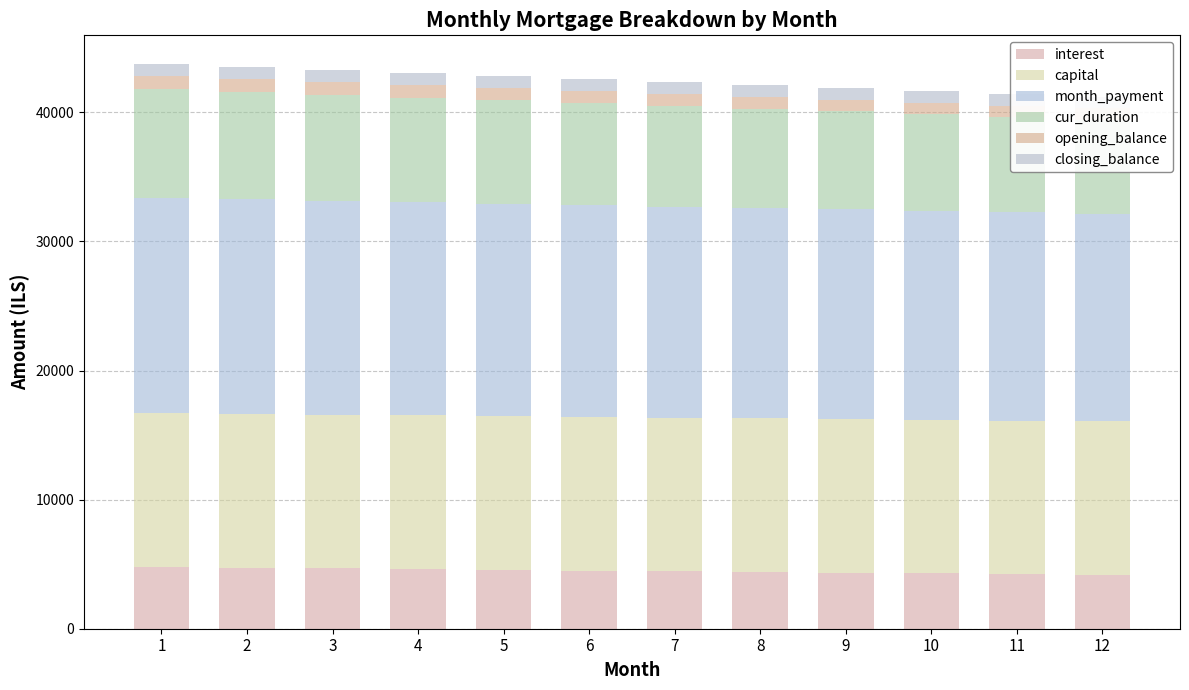

True or false: capital has a value of 20005.3 at 7.

False